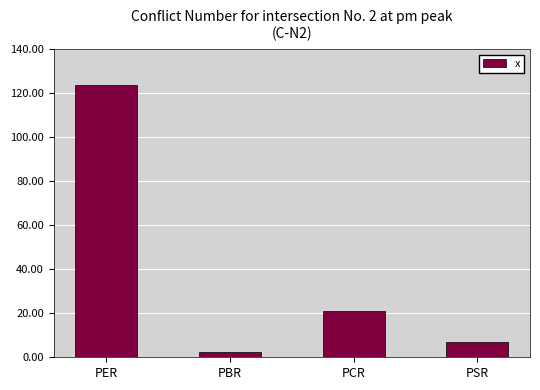

What is the difference between the values at PCR and PER?

102.7